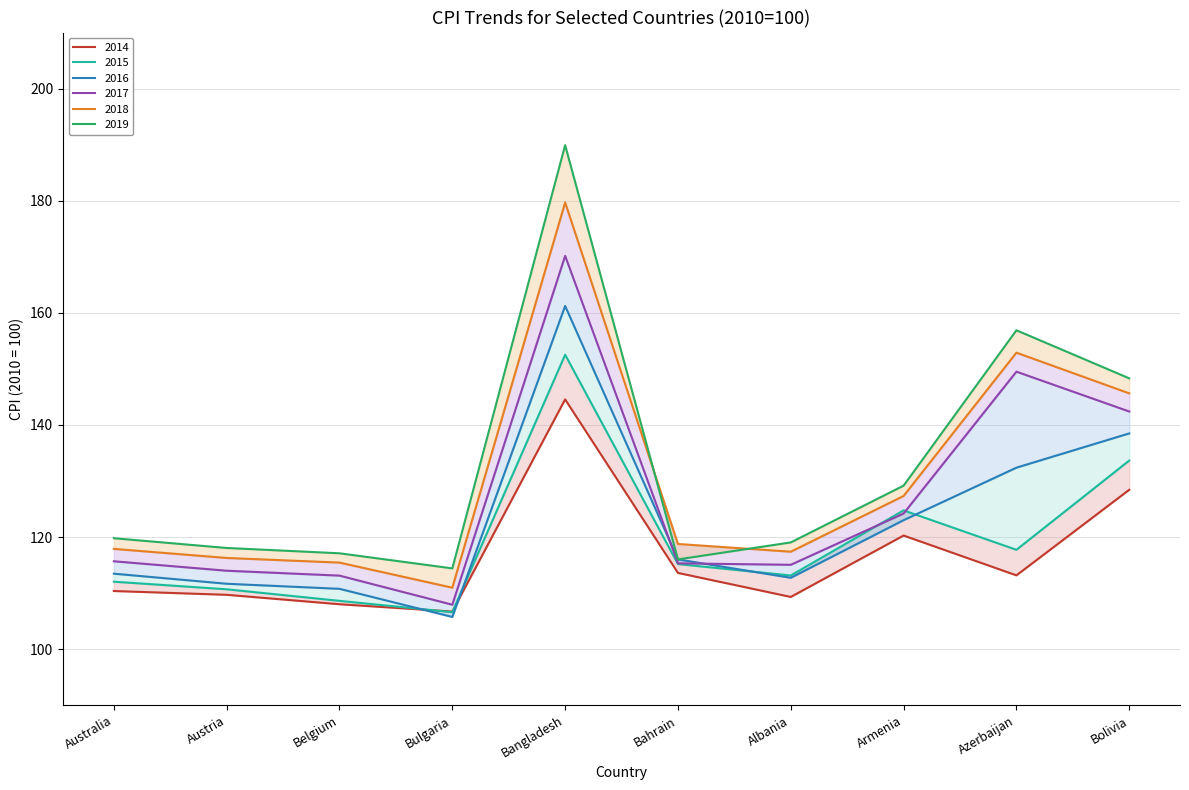

At Bangladesh, list the series in order from largest to smallest.

2019, 2018, 2017, 2016, 2015, 2014